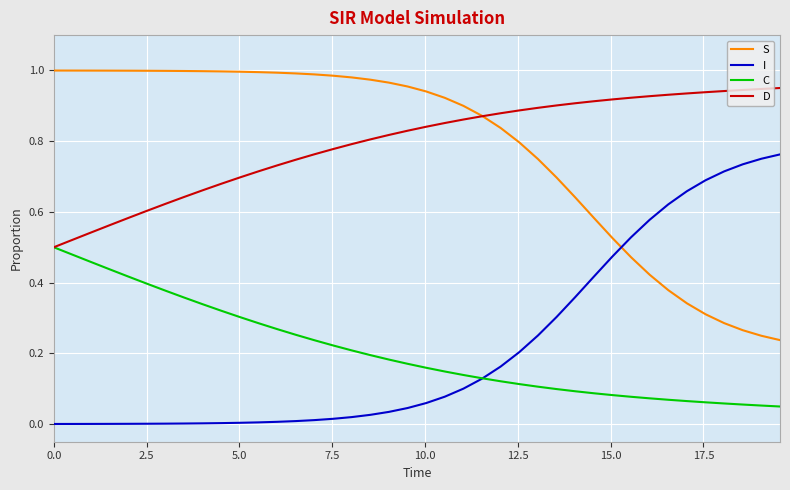

True or false: S and C cross at least once.

False